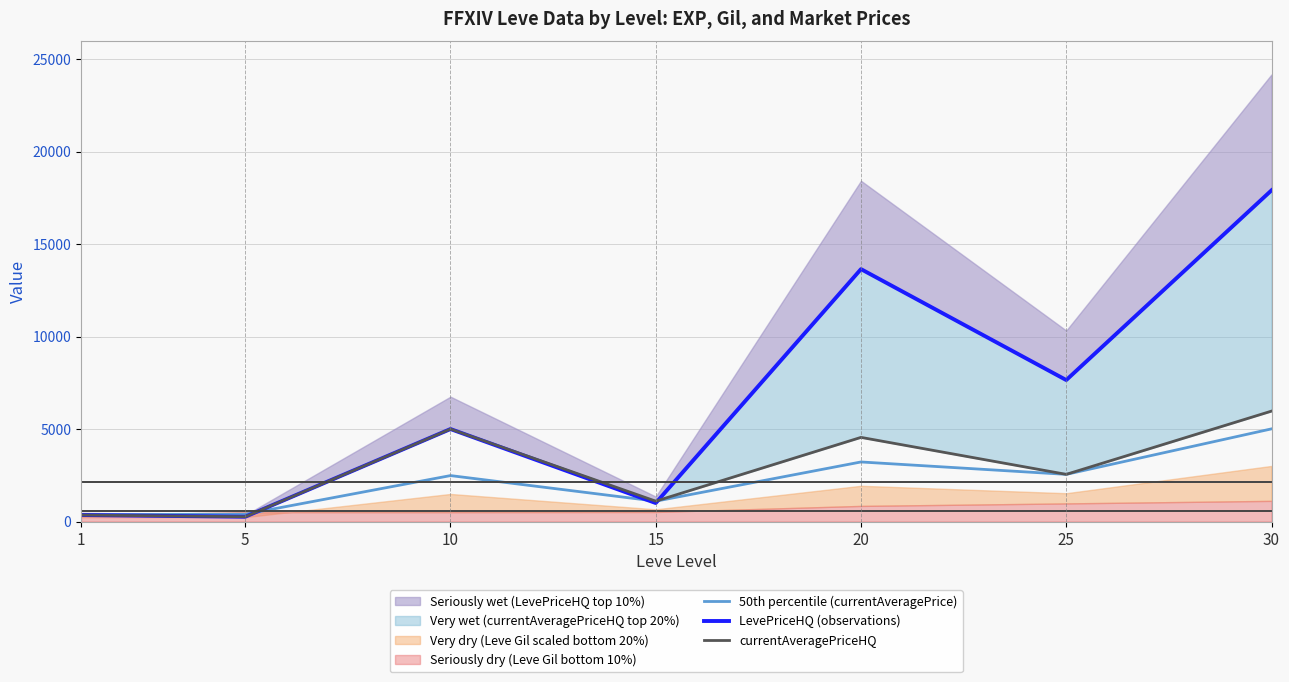

Rank the series by their average value, from lowest to highest.

50th percentile (currentAveragePrice), currentAveragePriceHQ, LevePriceHQ (observations)